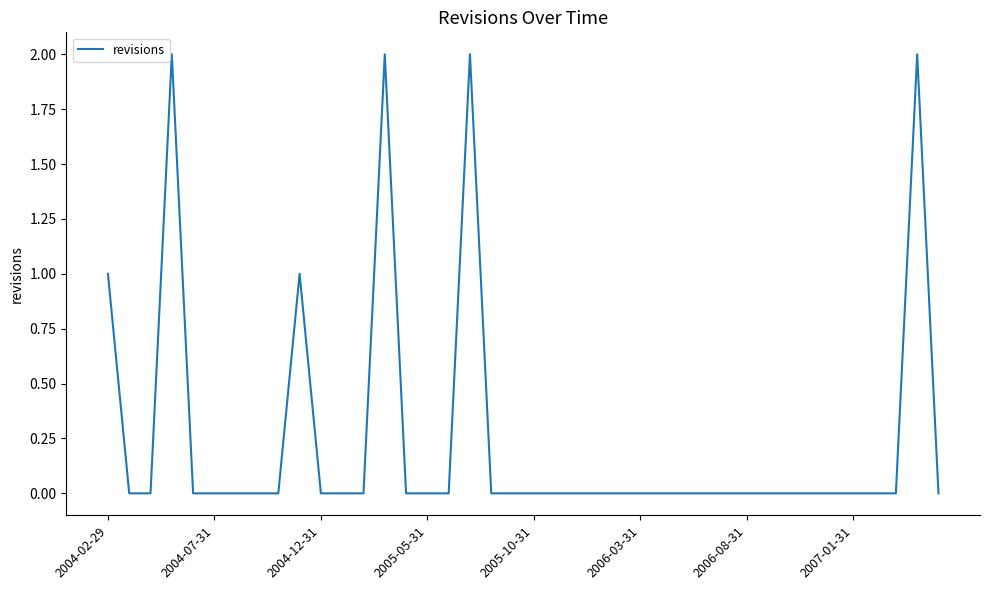

How many lines are shown in the chart?

1